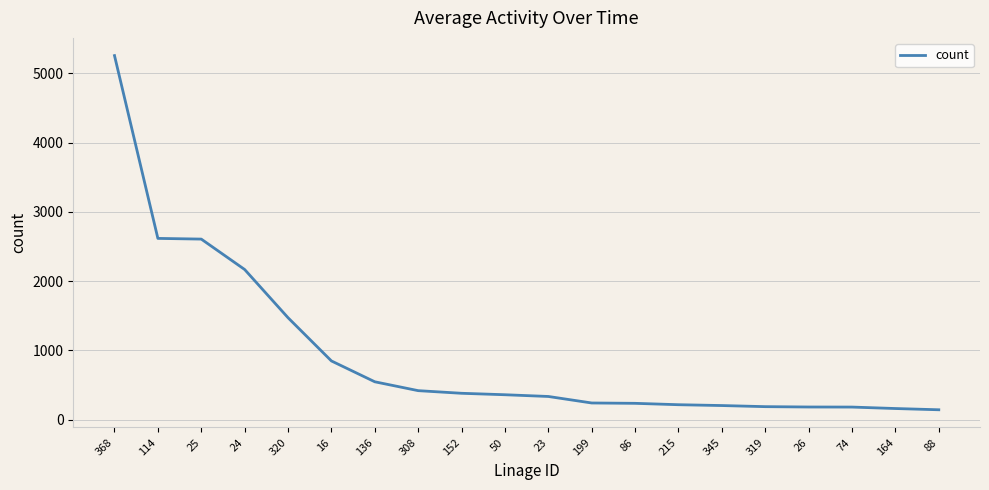

The value at 152 is 618. True or false?

False